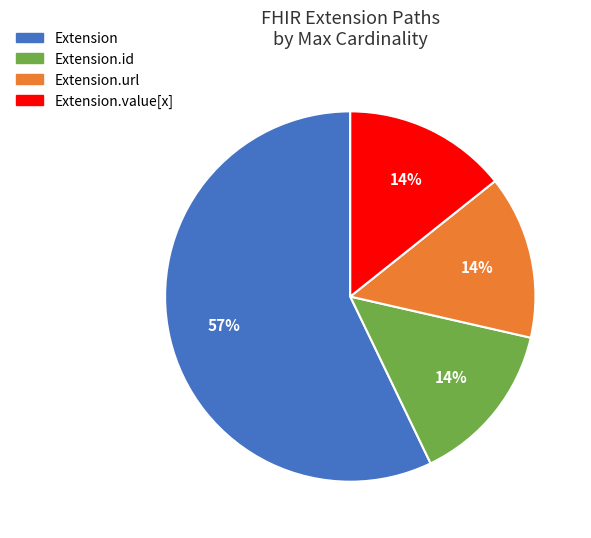

Does any single category account for the majority?

Yes